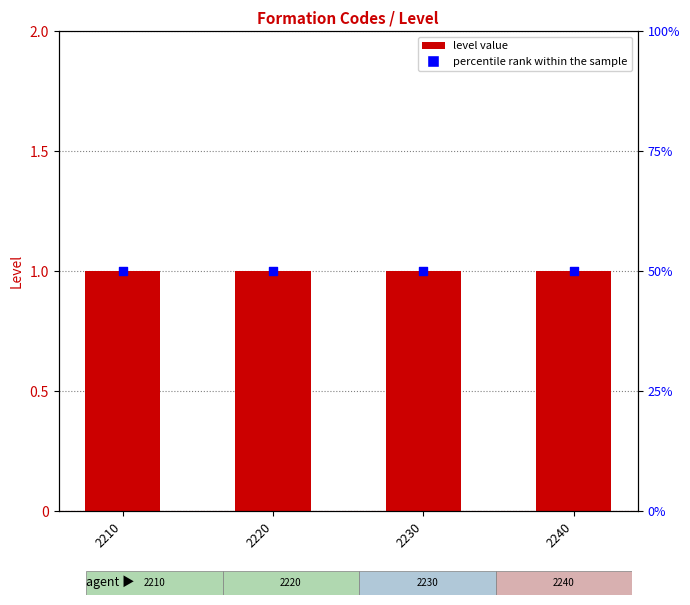

What is the total value across all series at 2230?

51